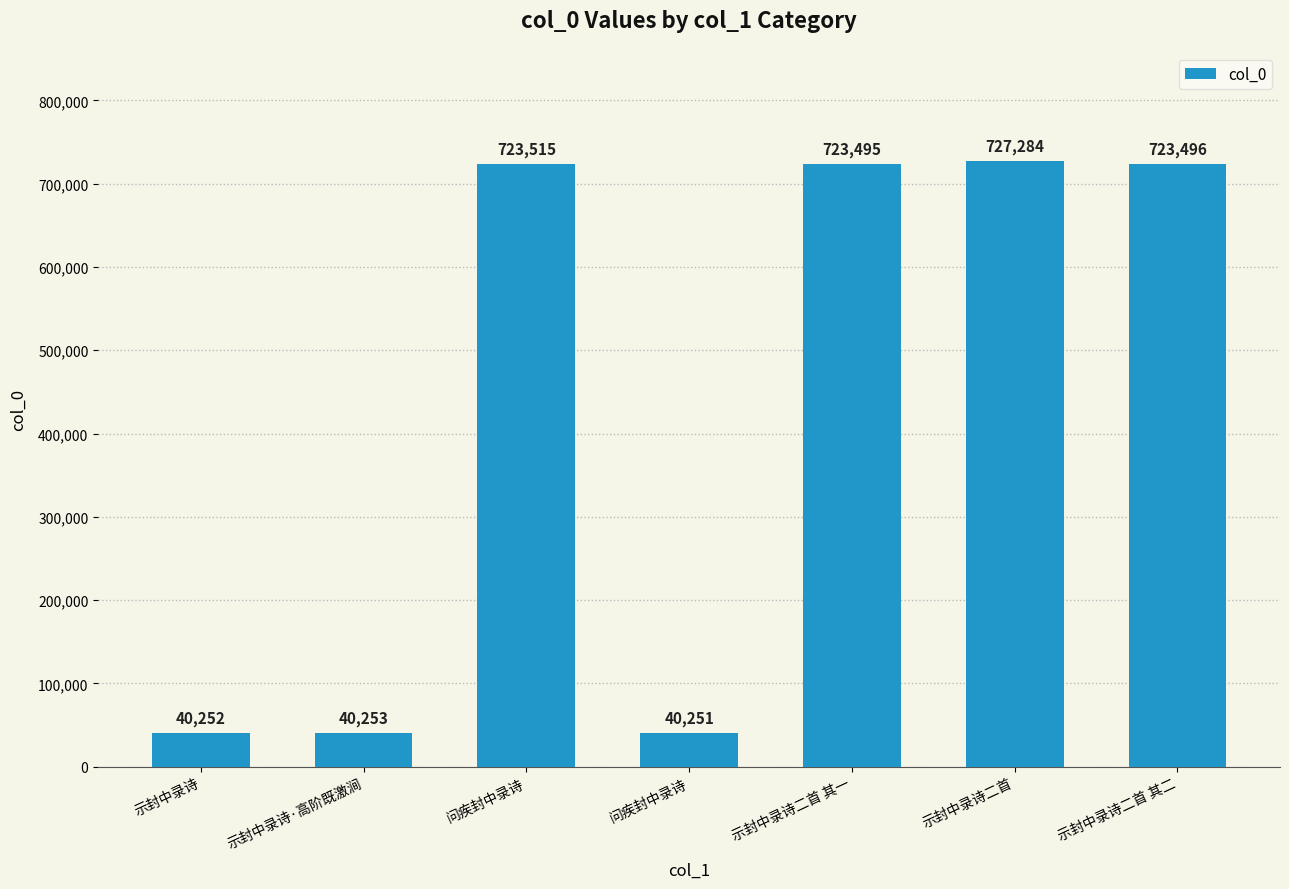

What is the smallest value displayed?

40251